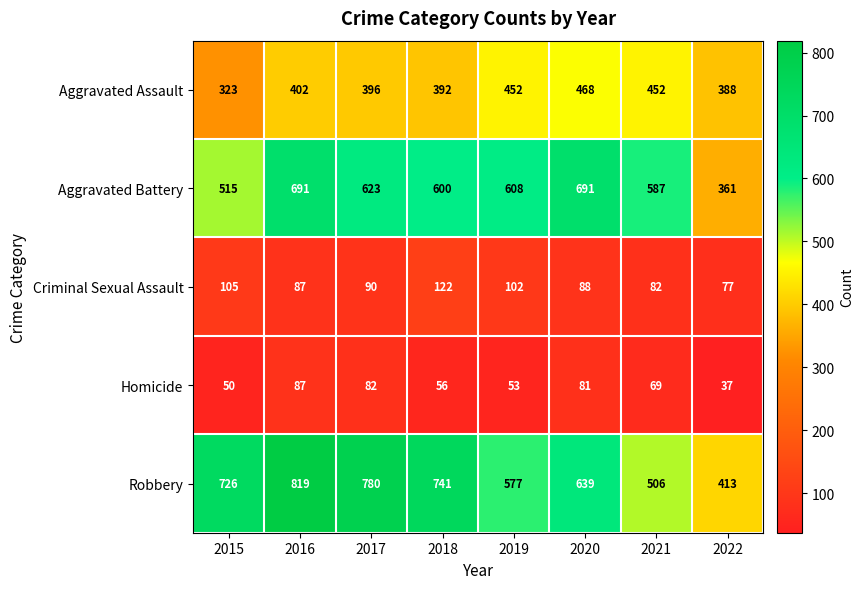

Count the number of categories in the chart.

8